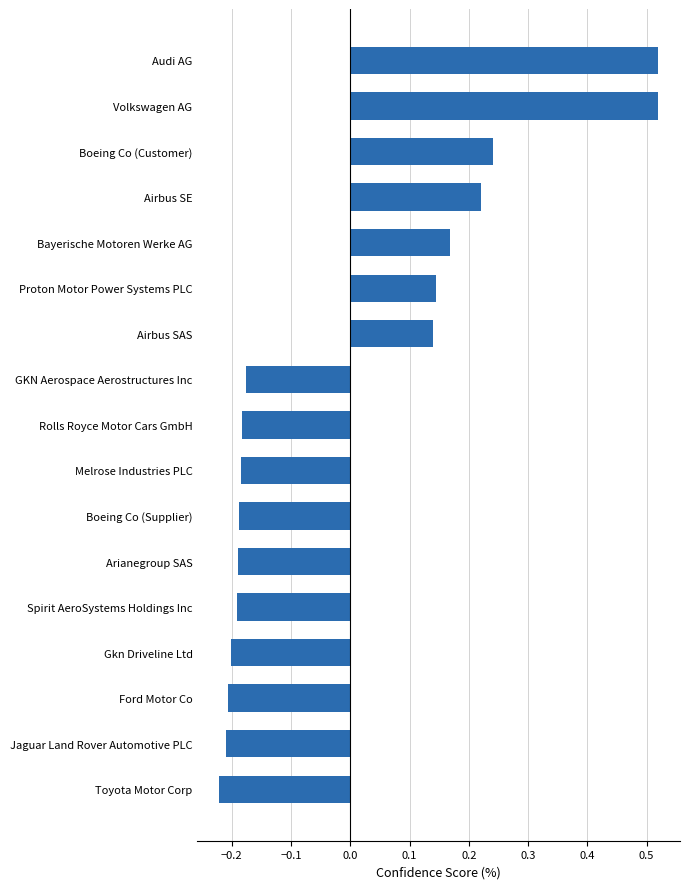

How many values are between 0 and 1?

7